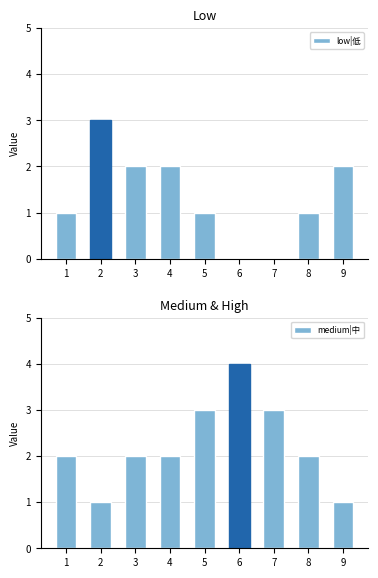

What is the highest value of the low|低 series?

3